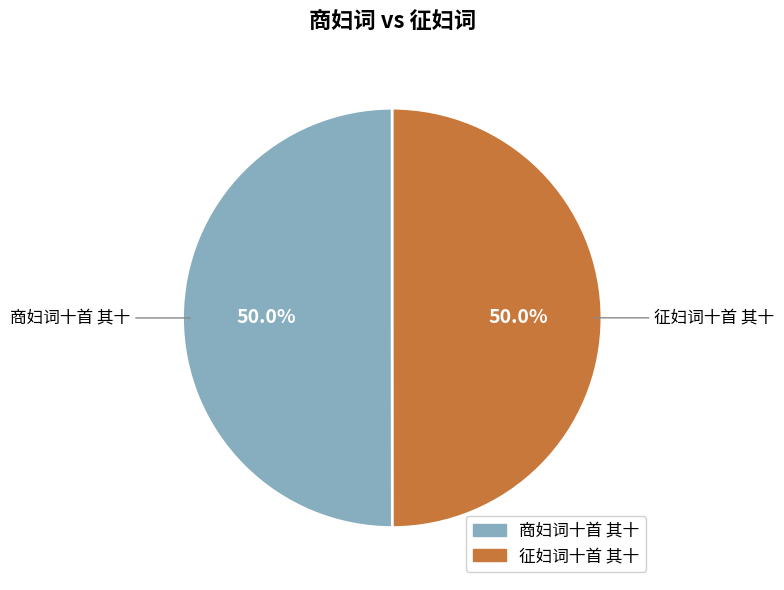

What percentage is NOT represented by 征妇词十首 其十?

50.0%